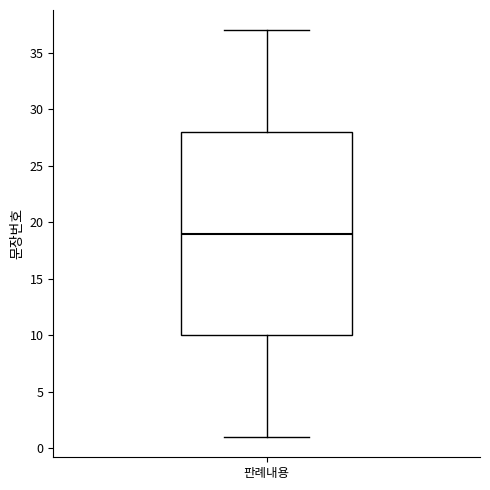

Transcribe this box plot: give where the median line is, the range the box spans, and where the two whiskers end, as read against the y-axis. The values are not printed on the chart, so give them approximately, as read against the axis.

median 19, box 10 to 28, whiskers 1 to 37